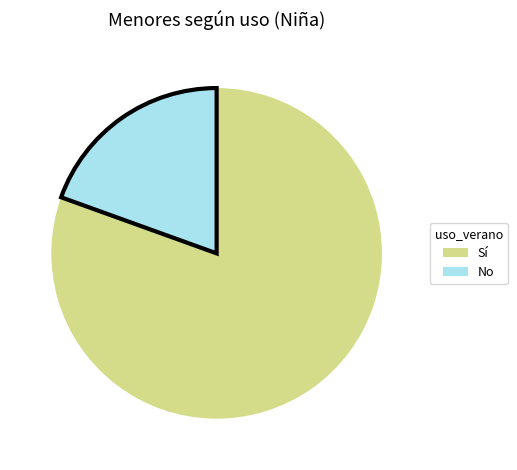

The Sí slice represents 81% of the pie. True or false?

True